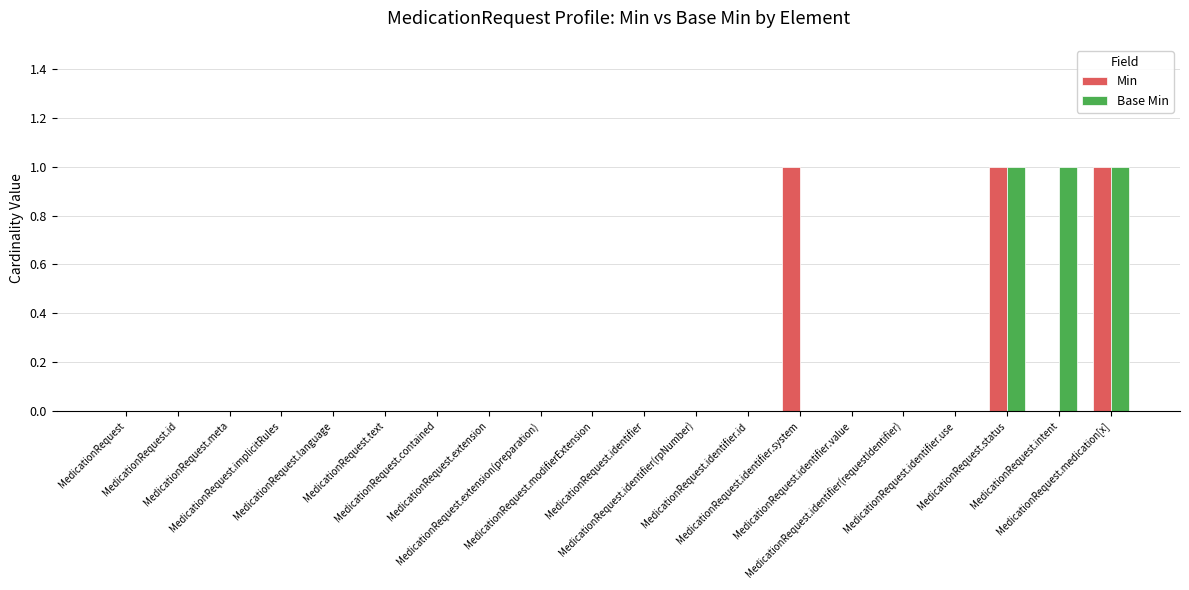

What is the sum of all Base Min values?

3